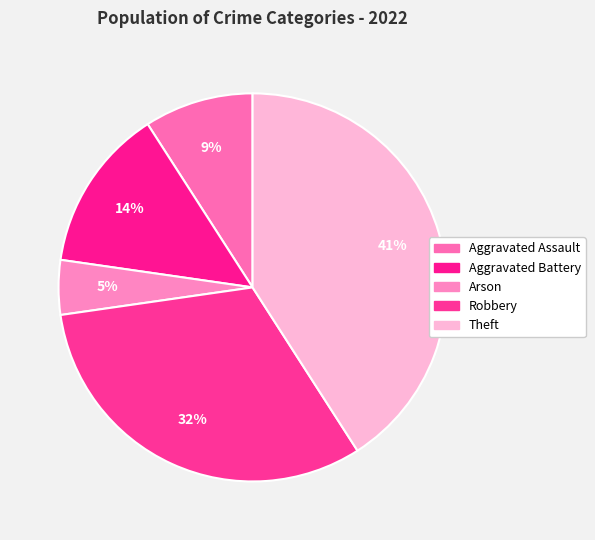

Count the number of slices in the pie.

5